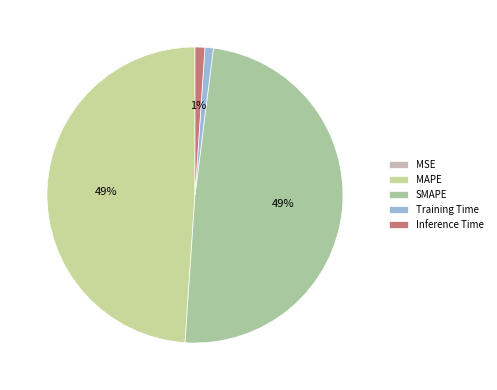

What is the total percentage of SMAPE and Training Time?

50.0%